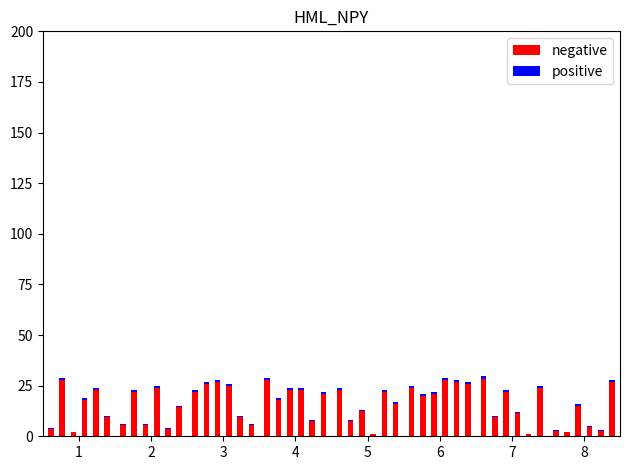

Rank the series by their average value, from highest to lowest.

negative, positive